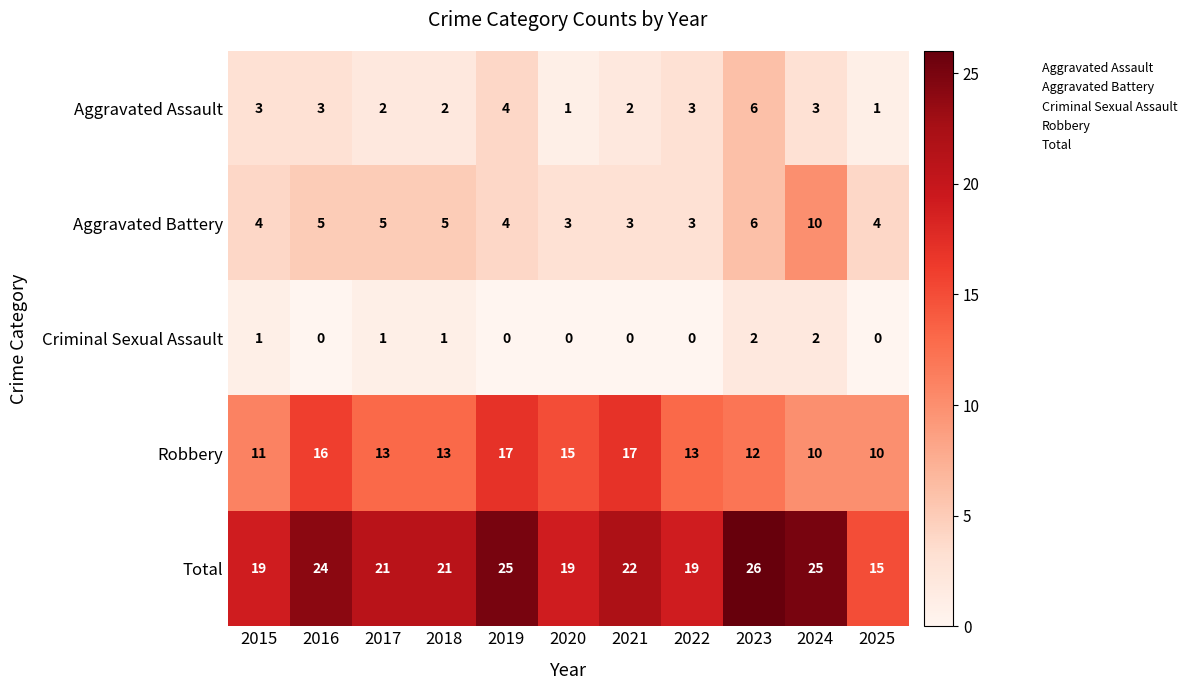

The Total series shows 26 at 2023. True or false?

True